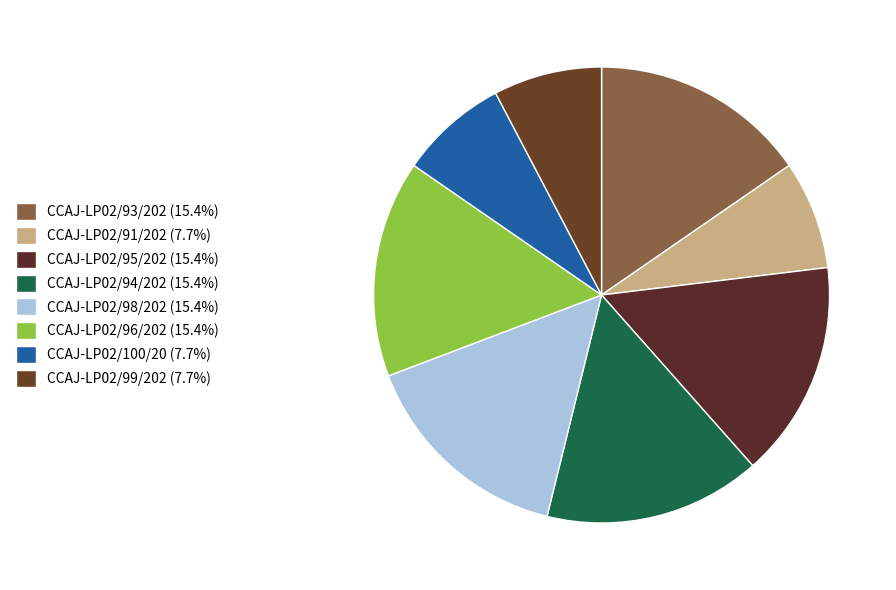

To the nearest percent, what is the average slice percentage?

12%